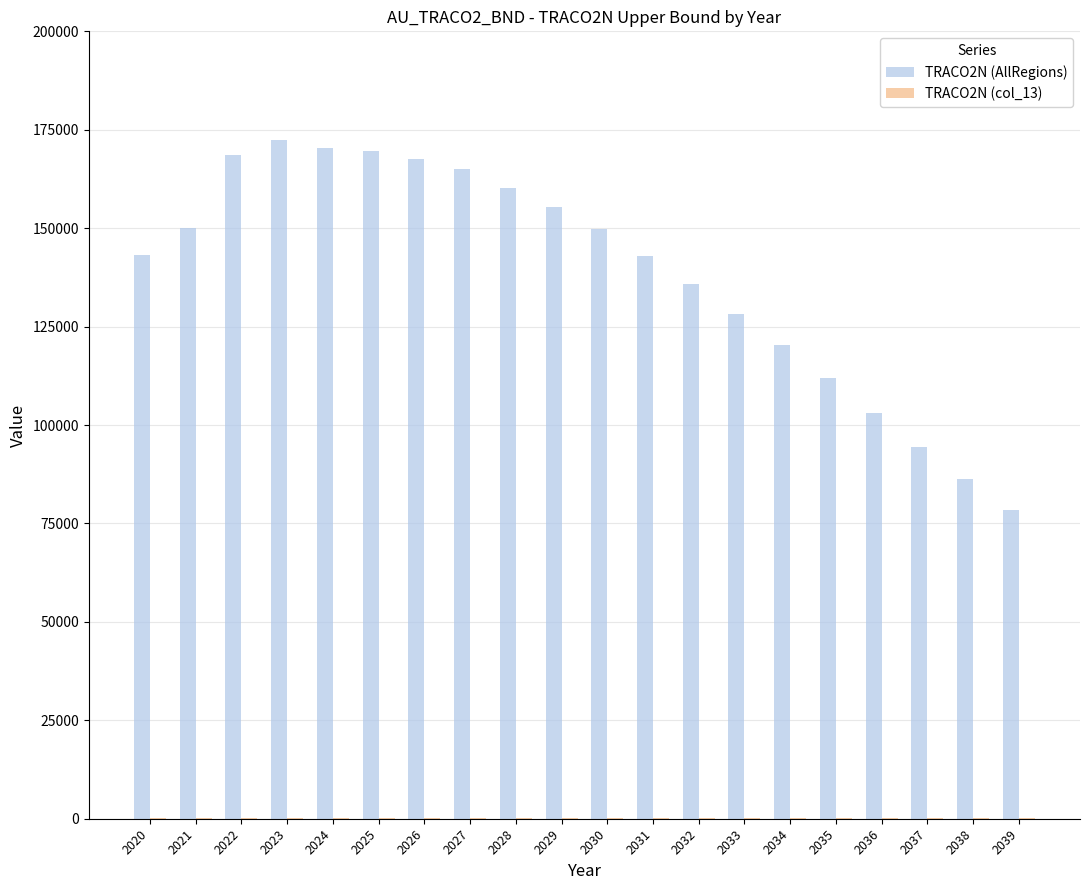

The value of TRACO2N (AllRegions) at 2025 is 118501.4. True or false?

False